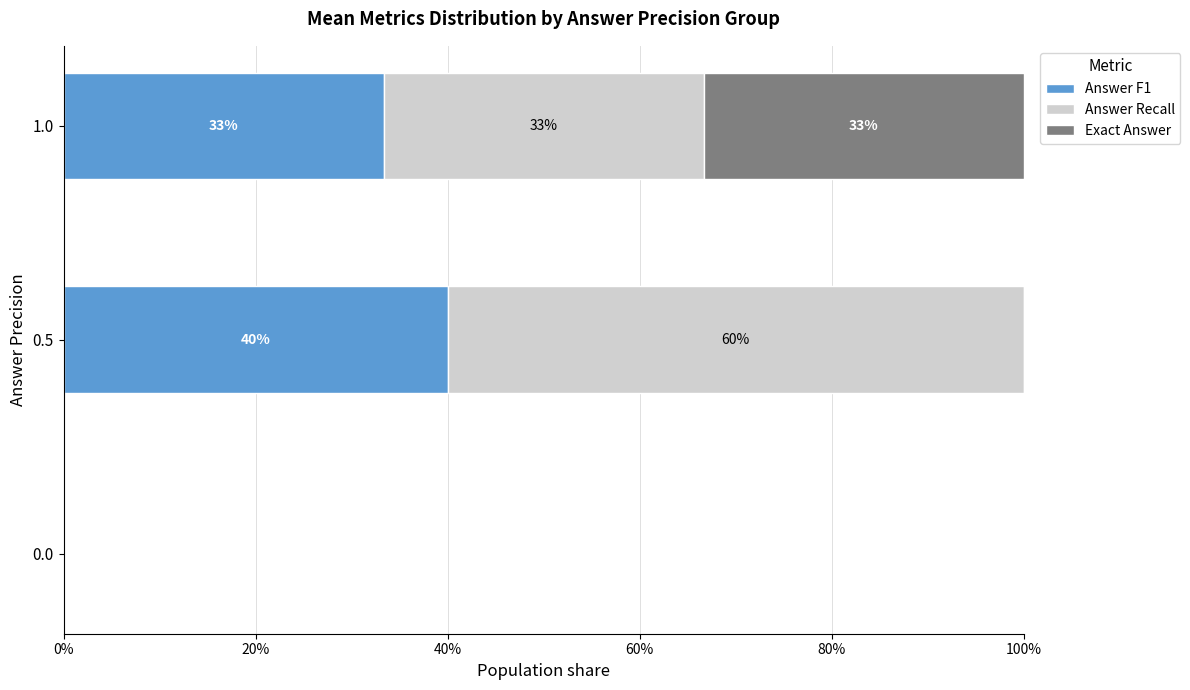

What are all the series names shown in the legend?

Answer F1, Answer Recall, Exact Answer